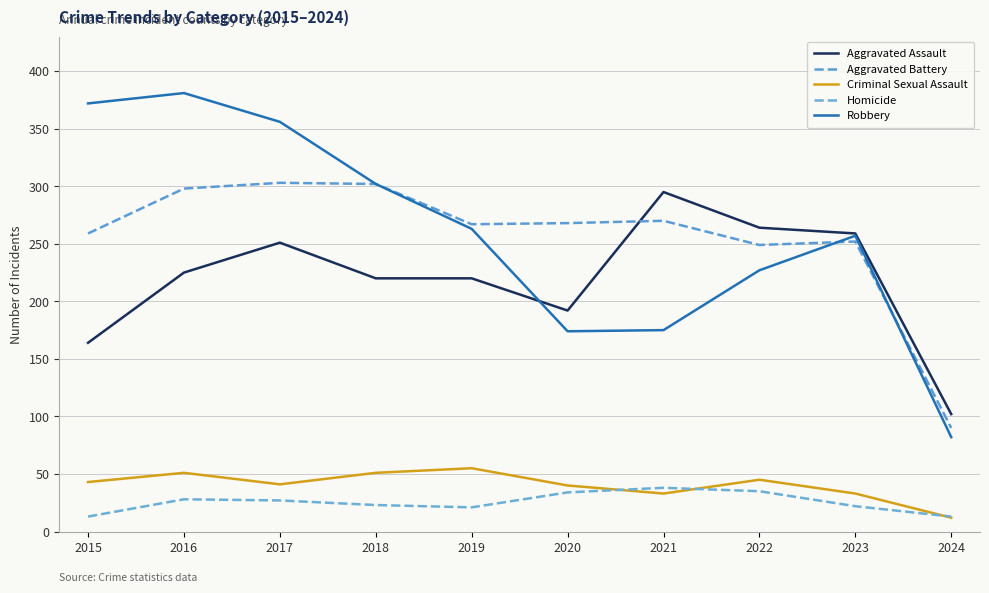

What is the difference between the Robbery values at 2024 and 2015?

290